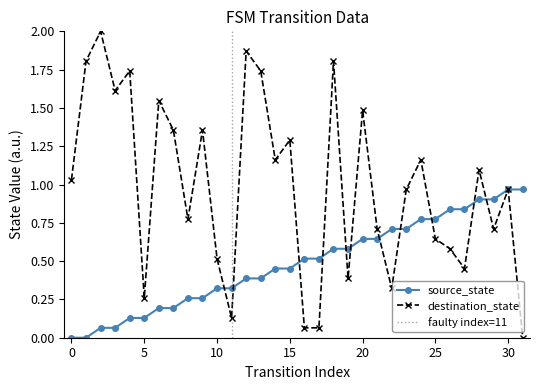

The source_state series shows 0.8 at 27. True or false?

True